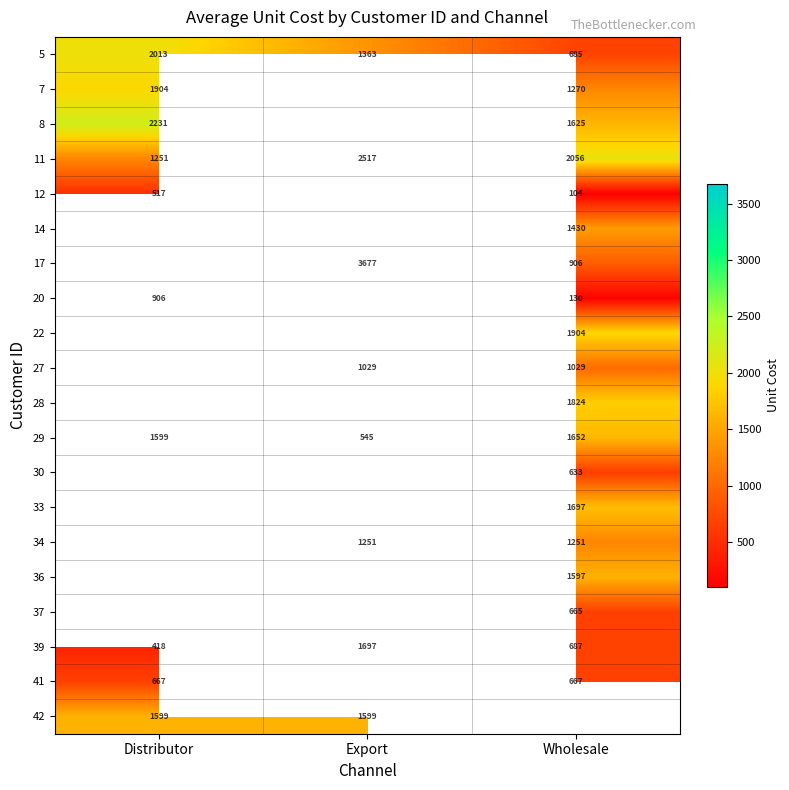

Rank the categories by 29 value from lowest to highest.

Export, Distributor, Wholesale